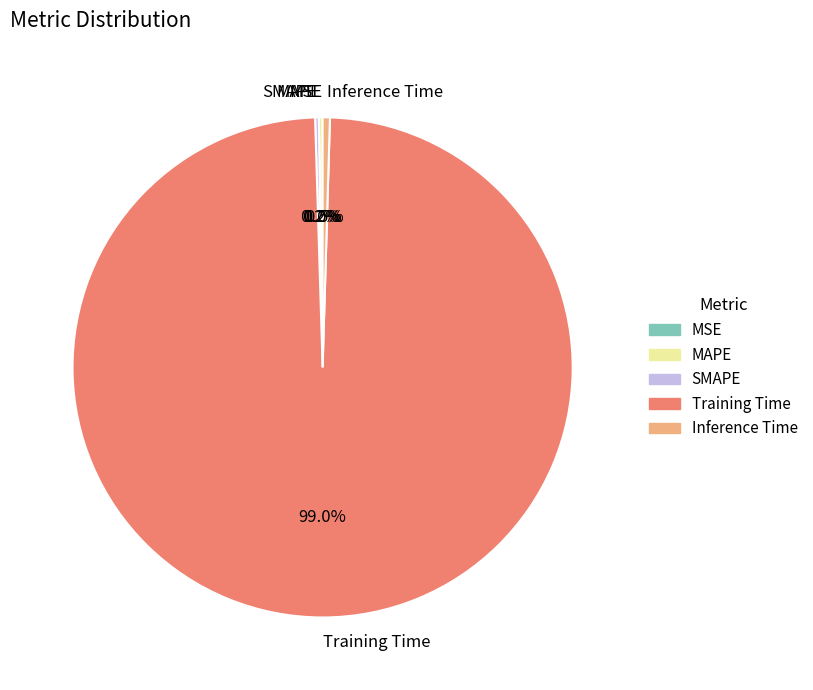

To the nearest percent, what portion does Training Time represent?

99%